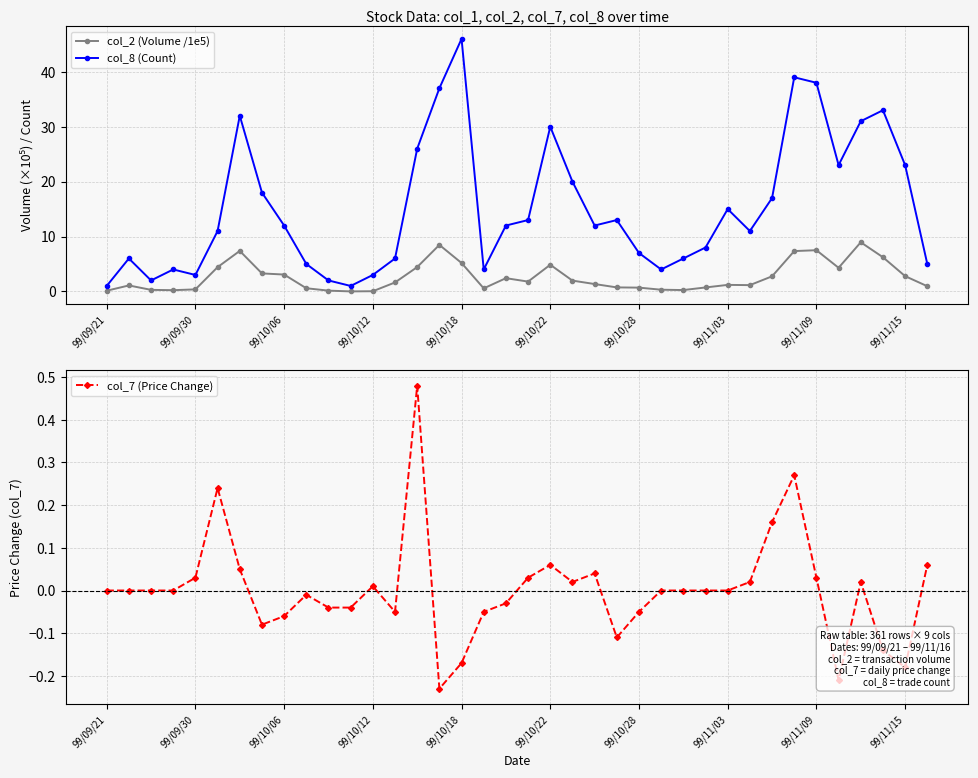

What is the smallest value displayed?

-0.2